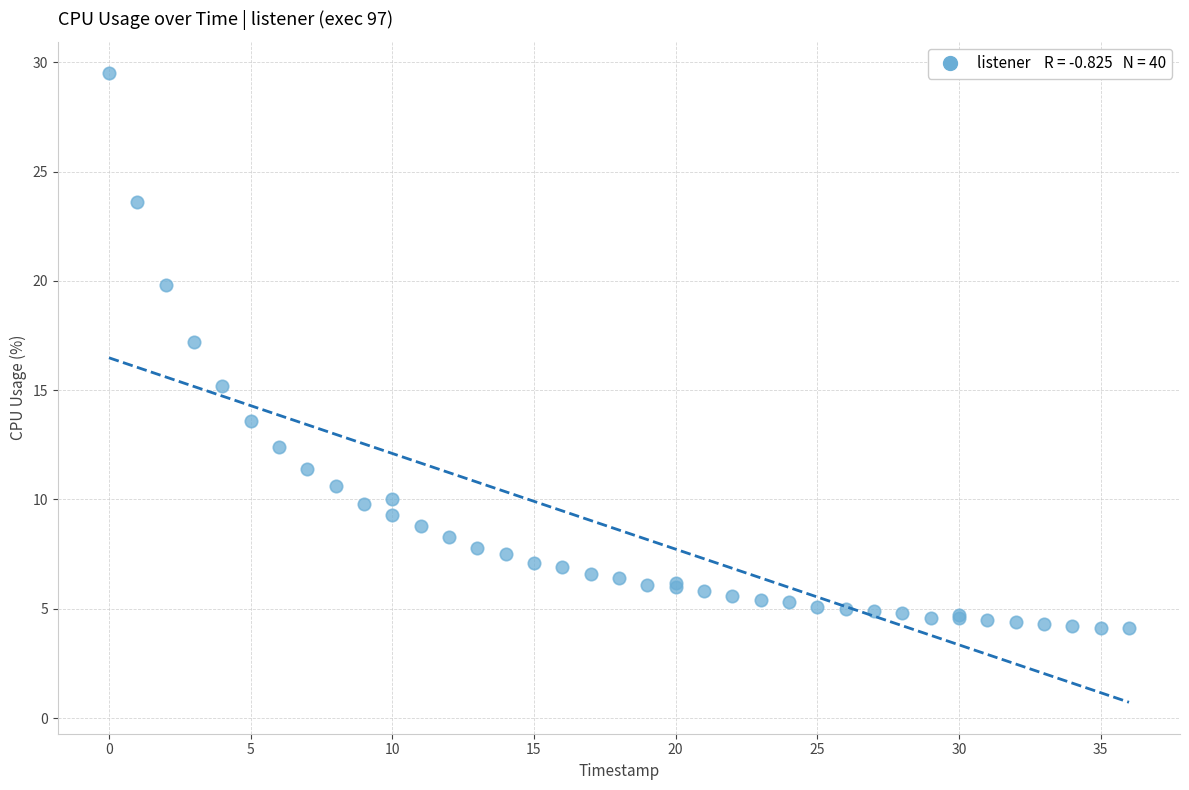

What Y value in the scatter plot is closest to 16?

15.2